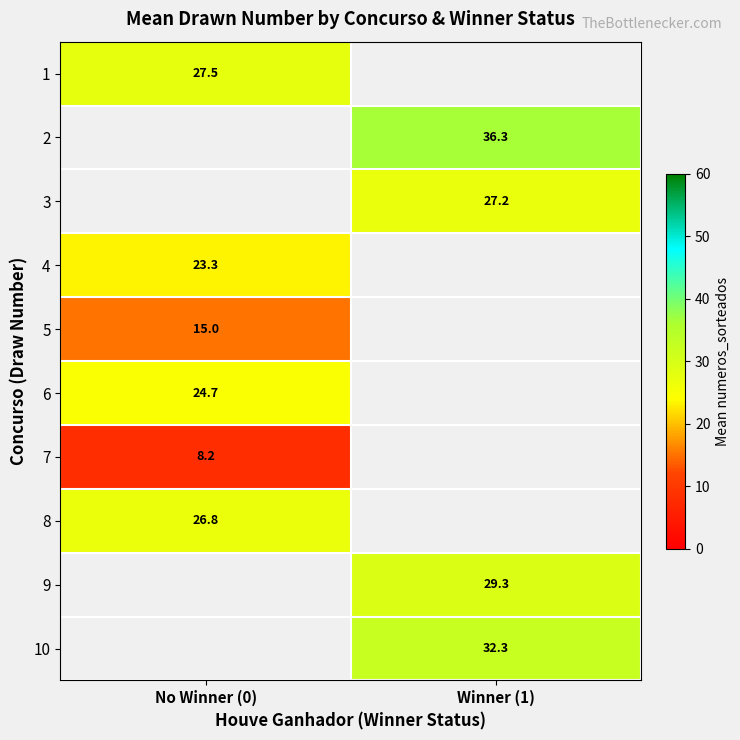

The value of 2 at Winner (1) is 56.0. True or false?

False